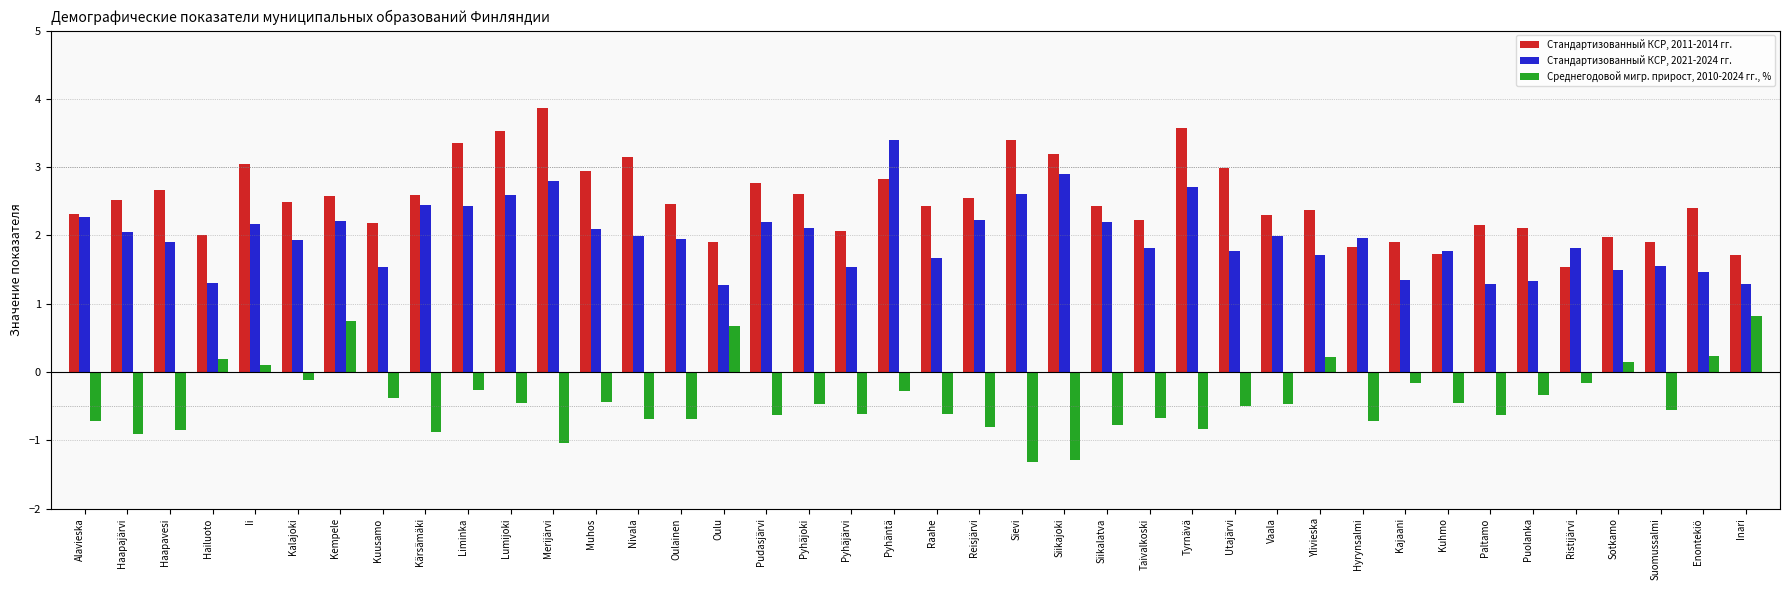

Which series has the largest total across all categories?

Стандартизованный КСР, 2011-2014 гг.